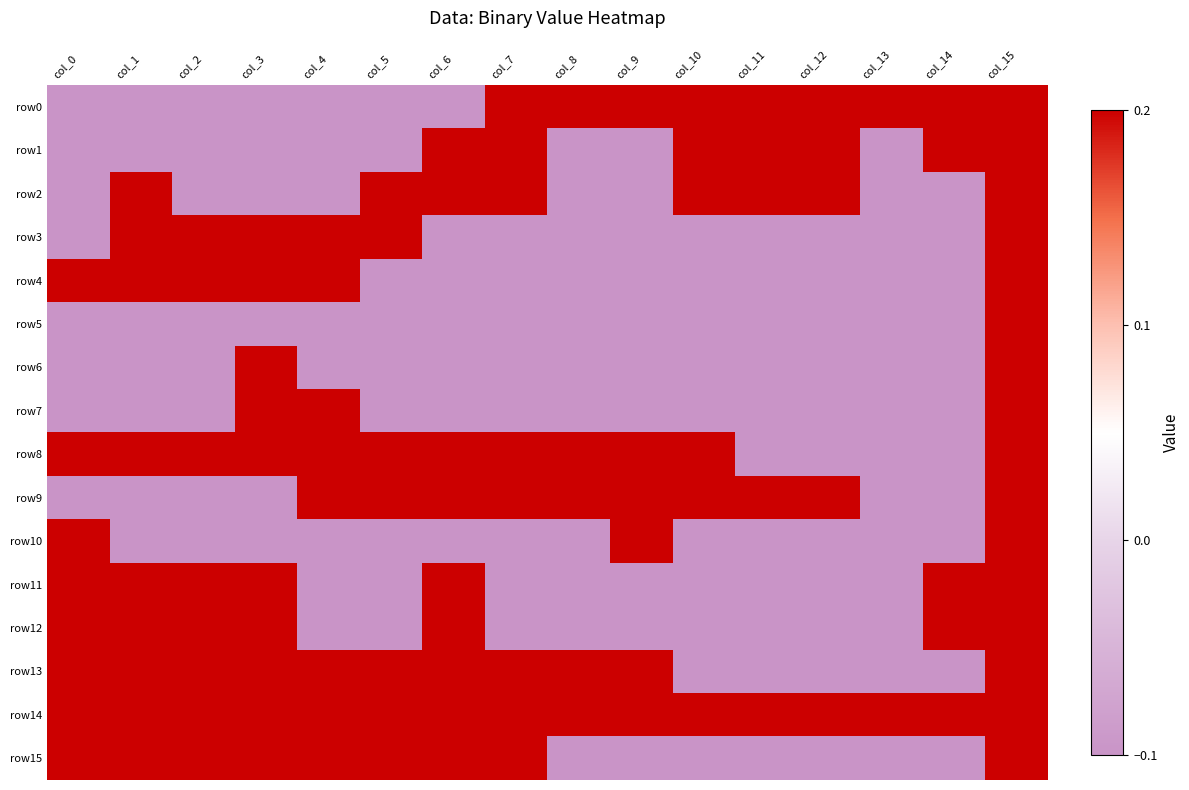

What is the greatest value displayed?

0.2